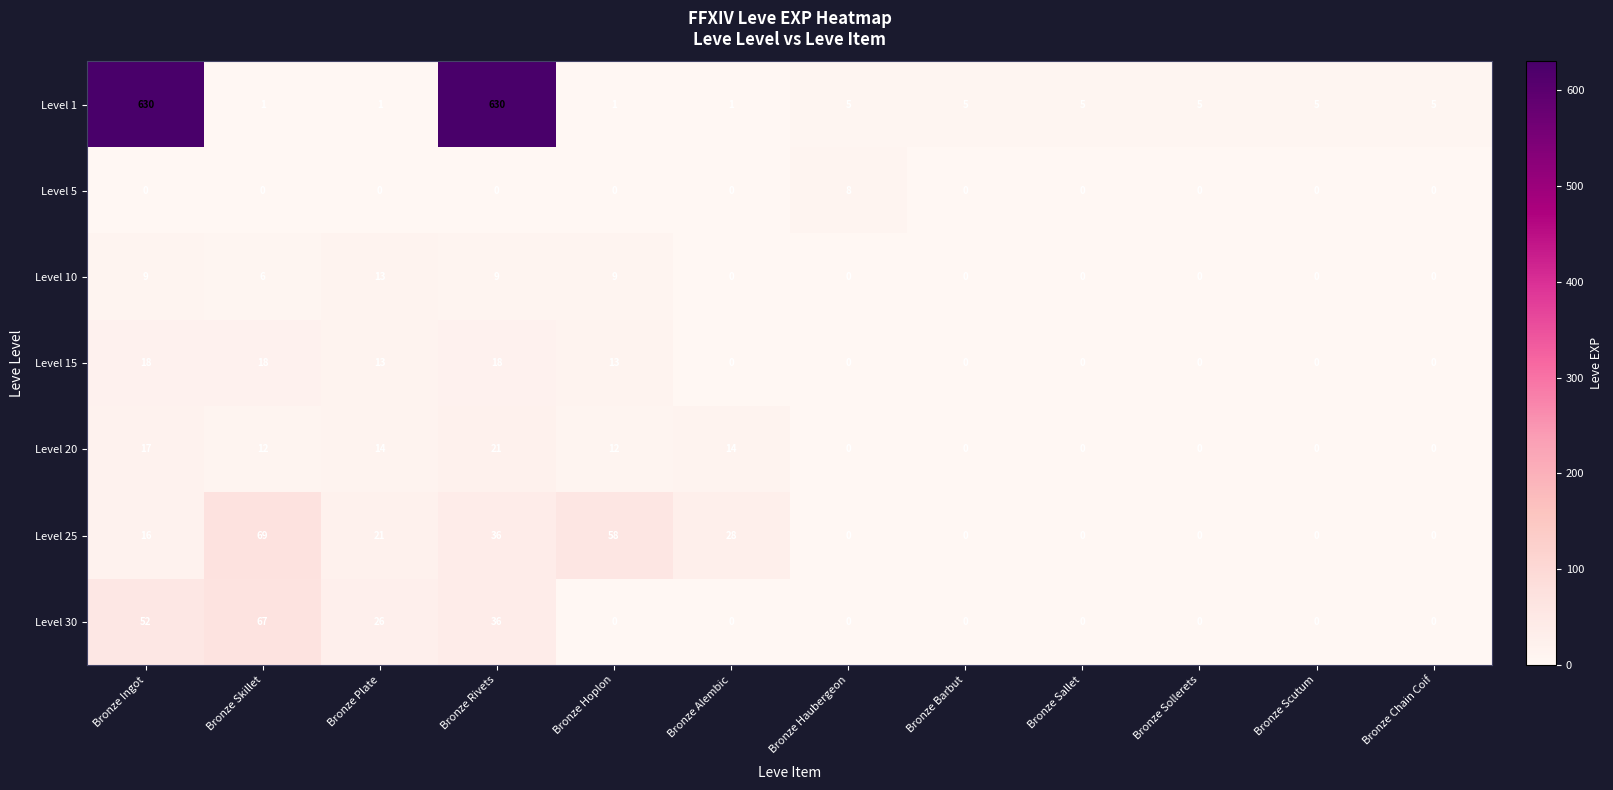

Is the value of Level 20 at Bronze Ingot greater than the value of Level 5 at Bronze Scutum?

Yes